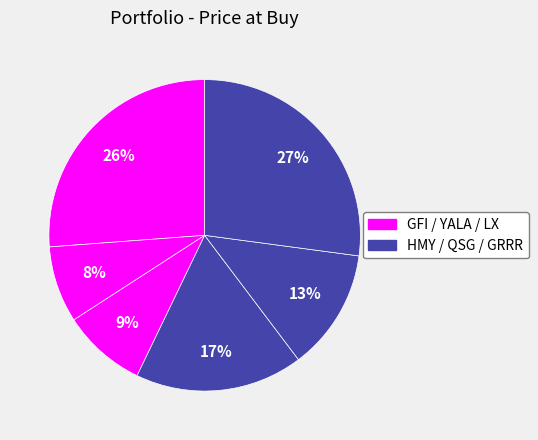

How many segments does this pie chart have?

6